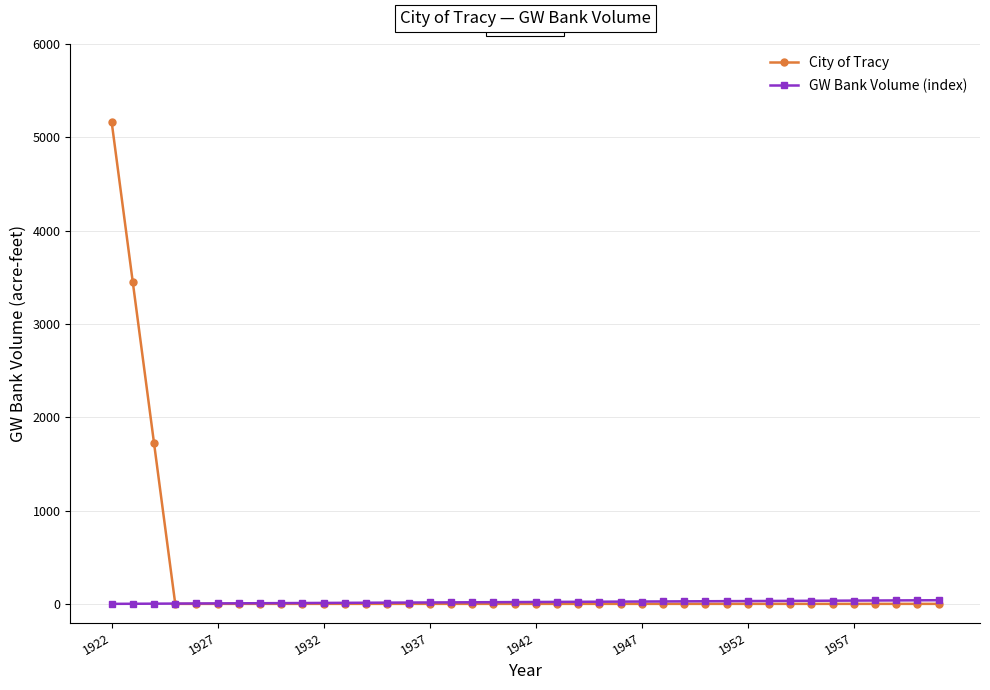

After their last crossing, which series has the higher values: GW Bank Volume (index) or City of Tracy?

GW Bank Volume (index)